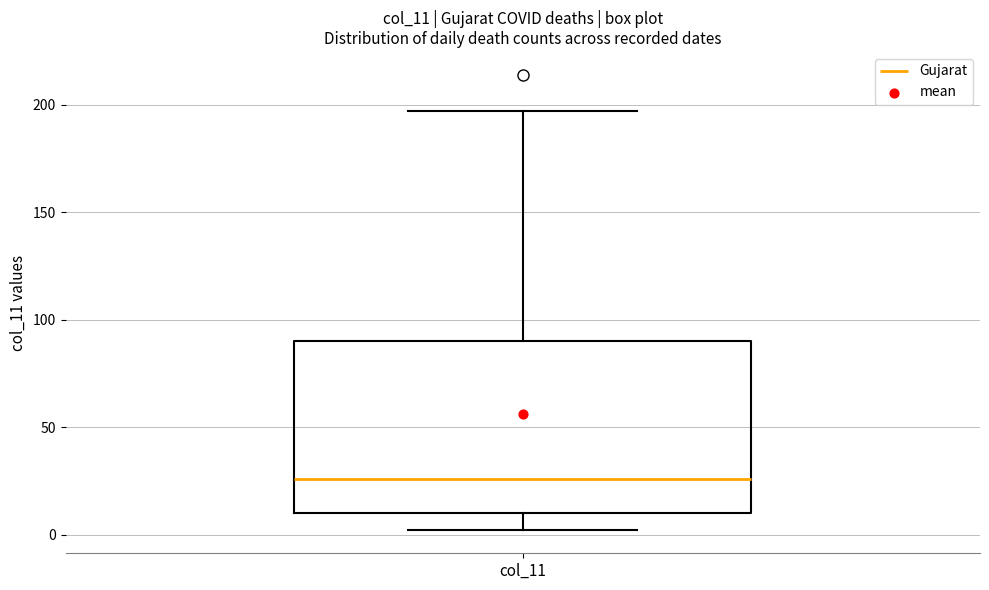

Read this box plot against the y-axis: the position of the median line, the range covered by the box, and the ends of both whiskers. The values are not printed on the chart, so give them approximately, as read against the axis.

median 25, box 10 to 90, whiskers 0 to 195